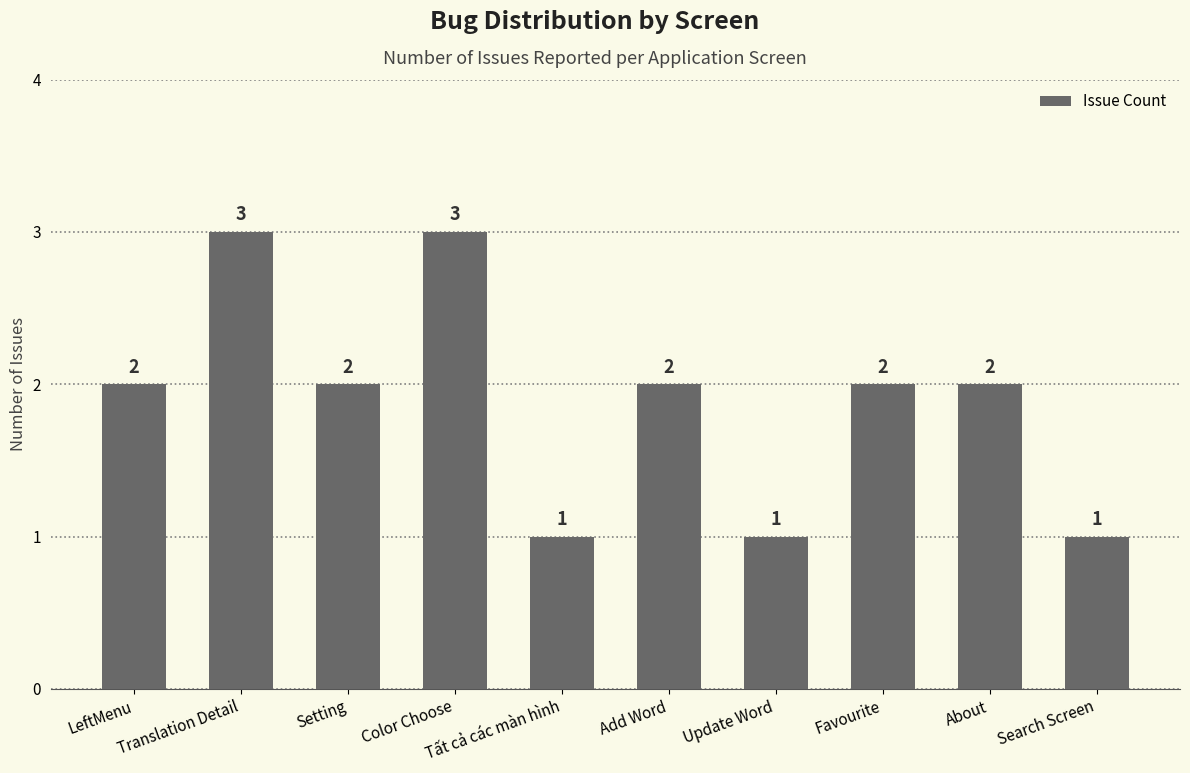

What is the difference between the maximum and minimum values?

2